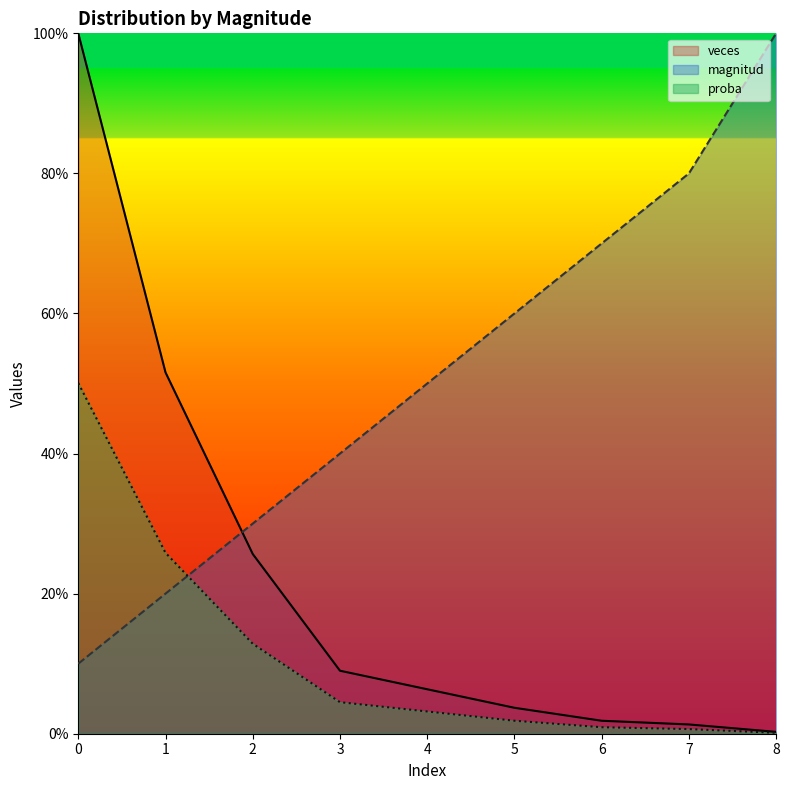

What is the lowest value of the magnitud series?

0.1